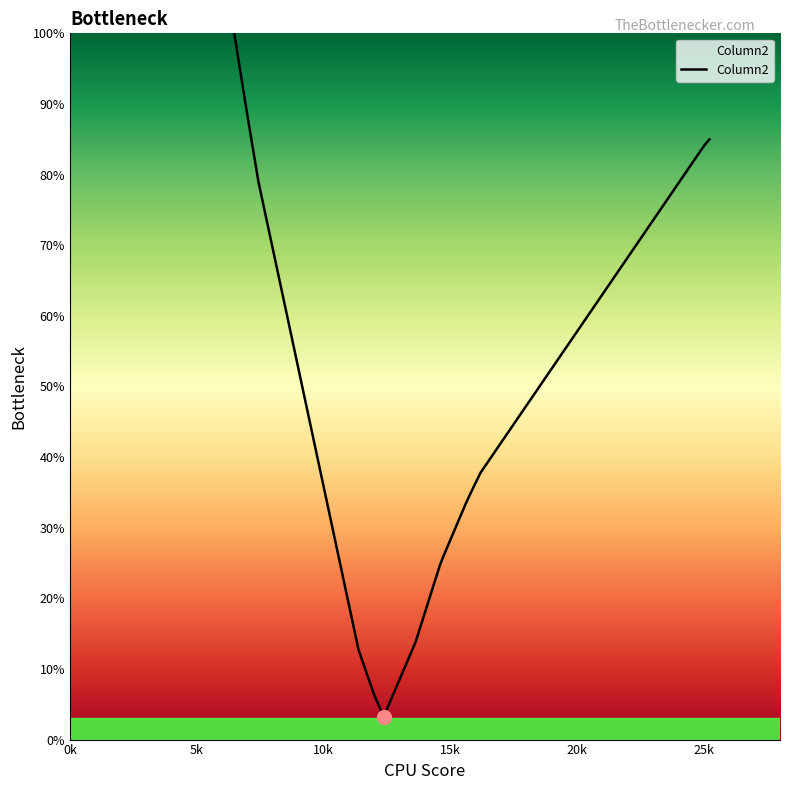

What is the smallest value displayed?

3.2